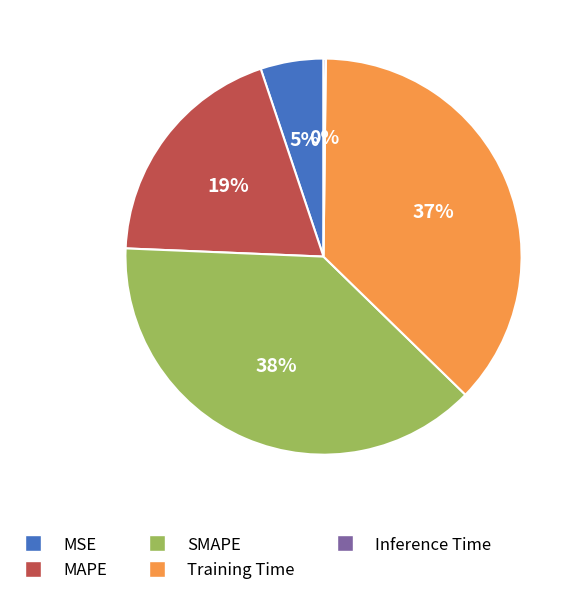

To the nearest percent, what is the combined percentage of MAPE and SMAPE?

58%